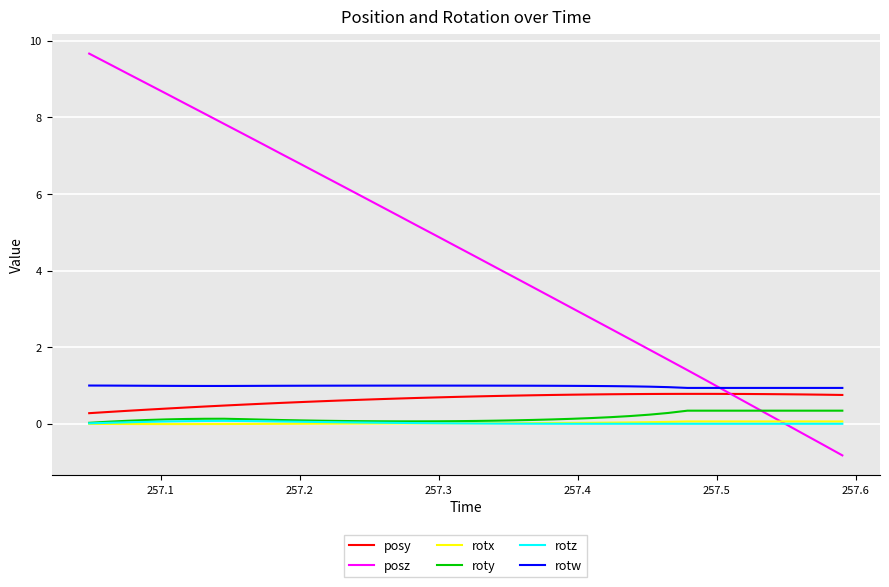

Which series has the widest spread of values?

posz